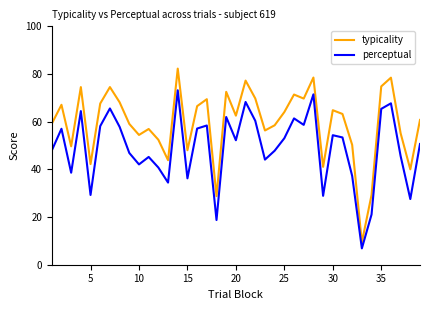

Rank the series by their average value, from highest to lowest.

typicality, perceptual